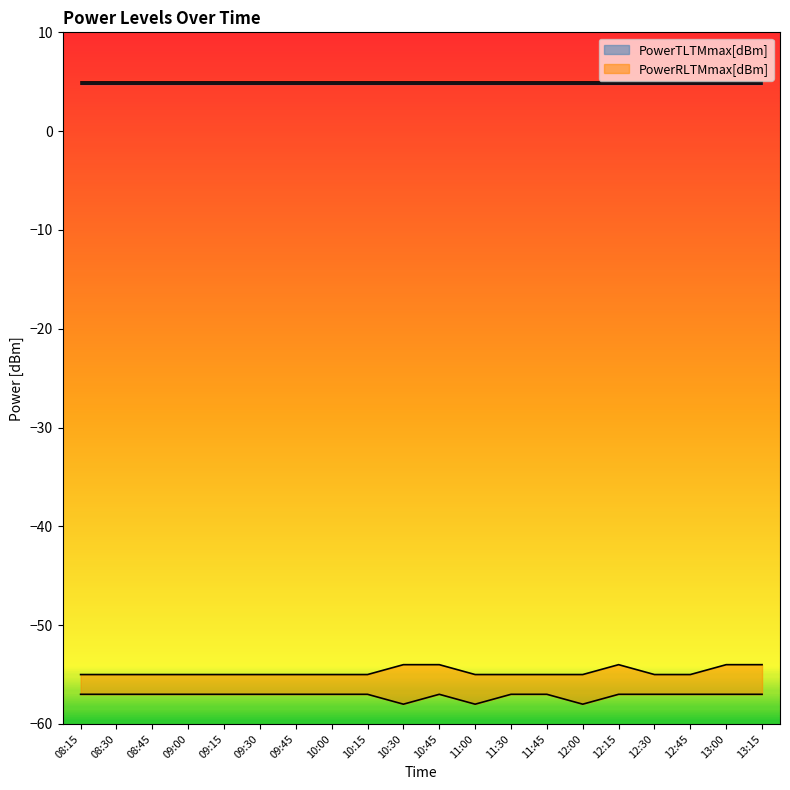

Which has a higher value, 11:00 or 10:00?

11:00